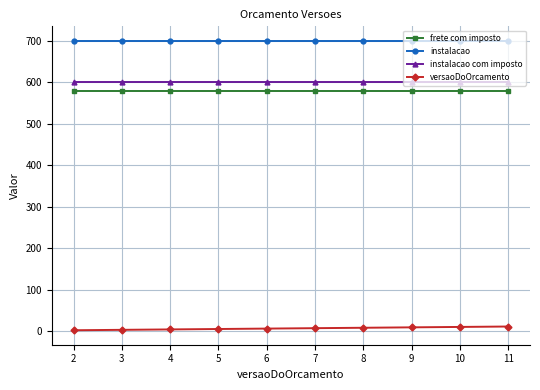

The value of frete com imposto at 4 is 825. True or false?

False